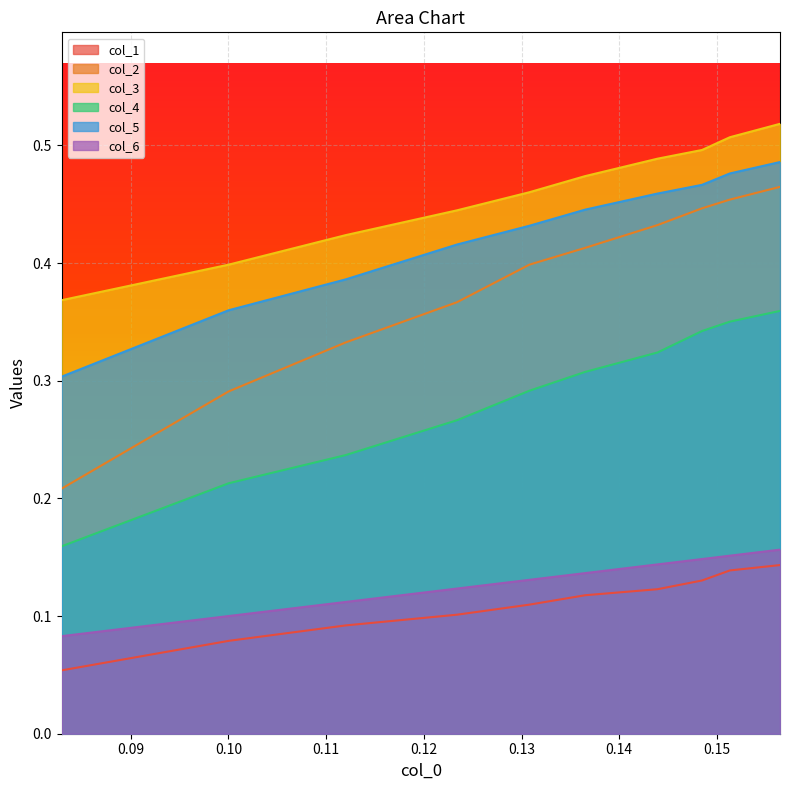

Count the col_2 values in the range 0 to 1.

10